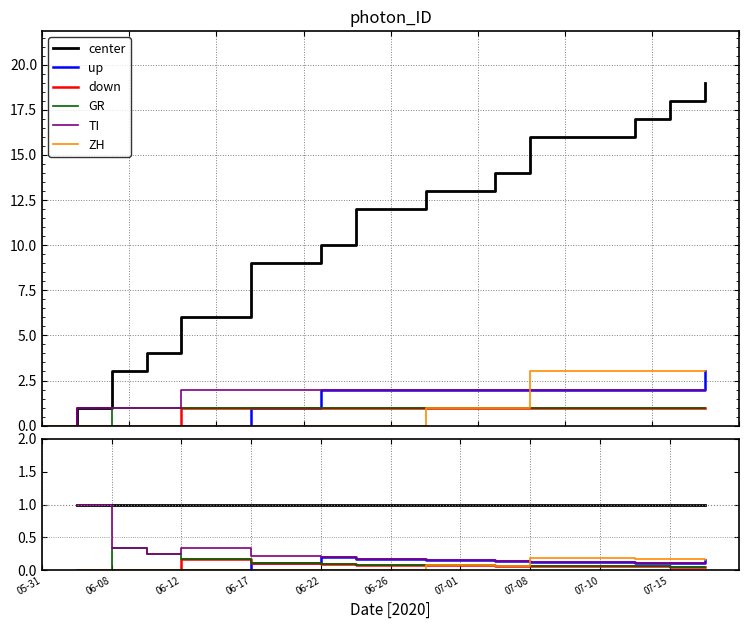

The TI series shows 0.2 at 15. True or false?

False